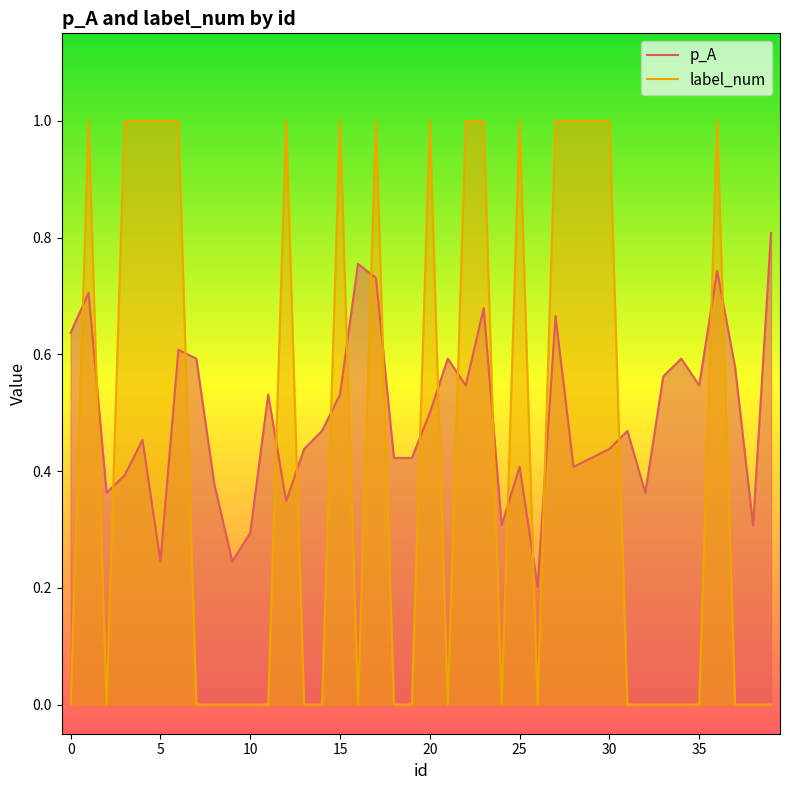

True or false: label_num has a value of 1.7 at 15.

False